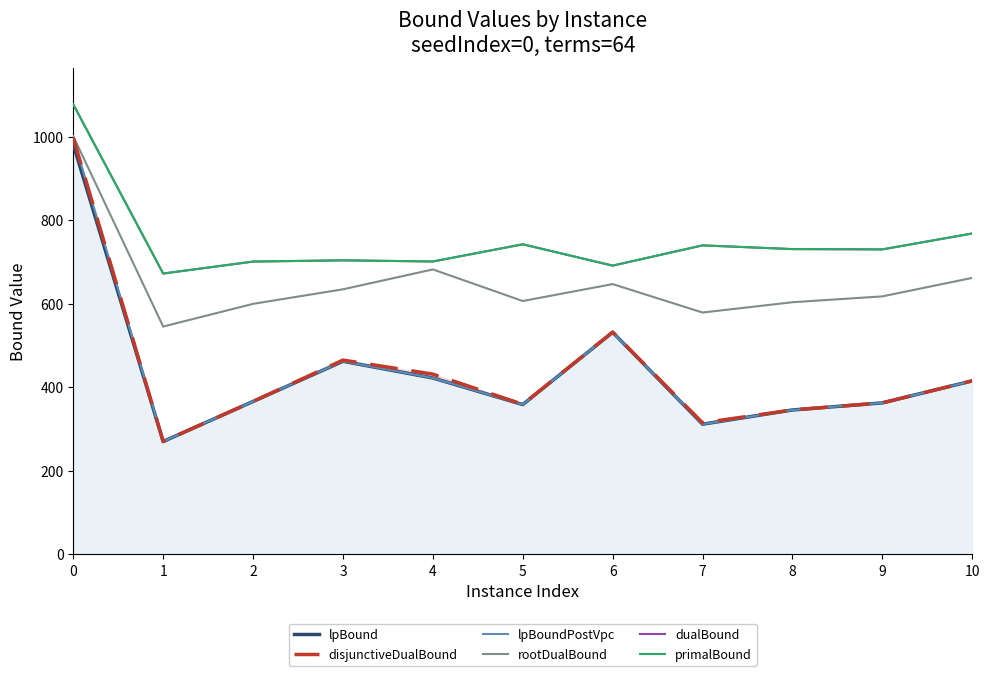

What are all the series names shown in the legend?

lpBound, disjunctiveDualBound, lpBoundPostVpc, rootDualBound, dualBound, primalBound